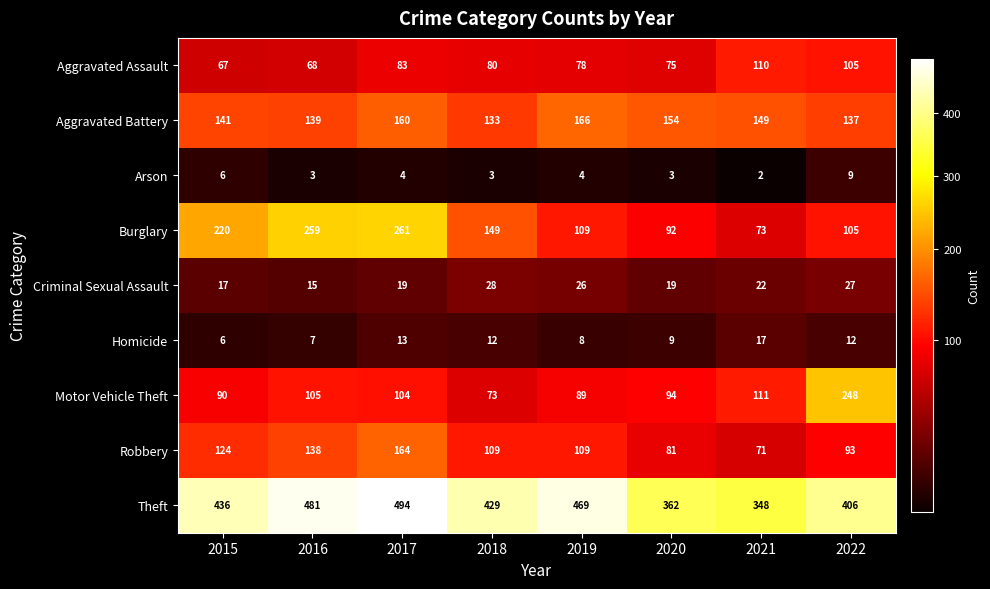

What is the difference between the Criminal Sexual Assault values at 2016 and 2020?

4